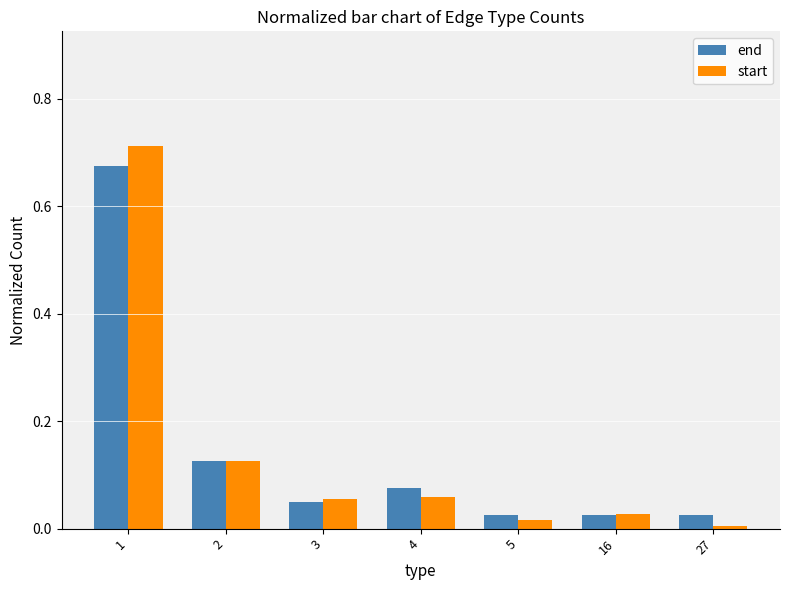

Is the value of start at 4 greater than the value of end at 2?

No